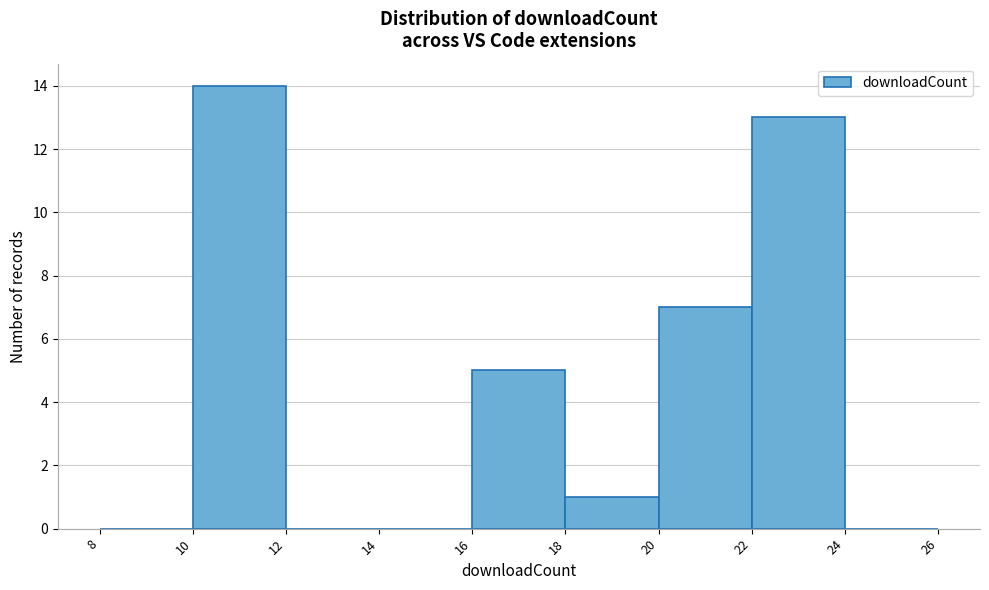

Reading left to right, list every bar in this chart as the range it spans on the x-axis followed by its height. The values are not printed on the chart, so give them approximately, as read against the axis.

8 to 10: 0
10 to 12: 14
12 to 14: 0
14 to 16: 0
16 to 18: 5
18 to 20: 1
20 to 22: 7
22 to 24: 13
24 to 26: 0